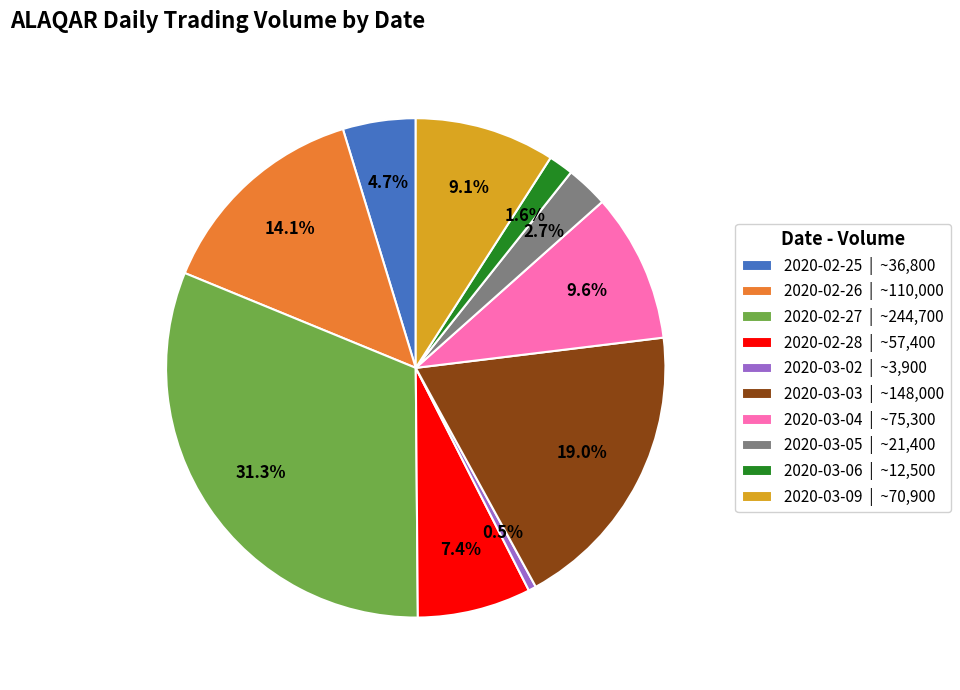

The 2020-02-25 slice represents 5% of the pie. True or false?

True